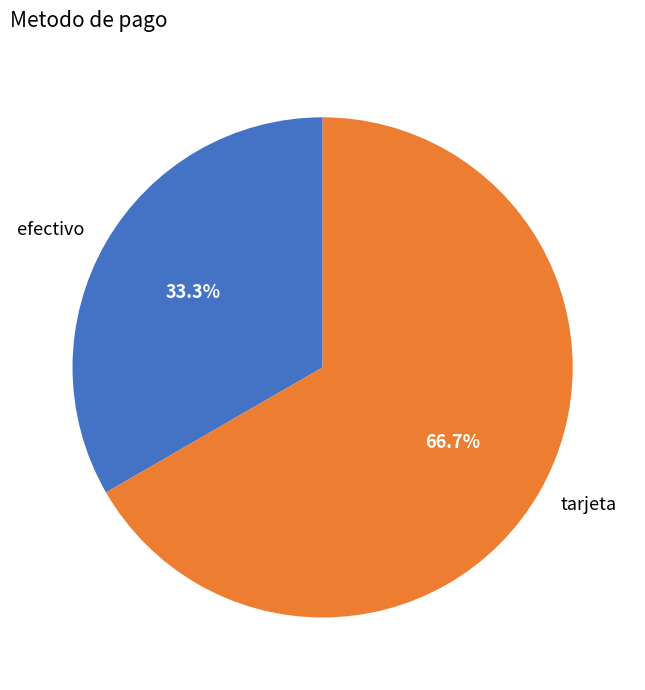

How many slices are in this pie chart?

2